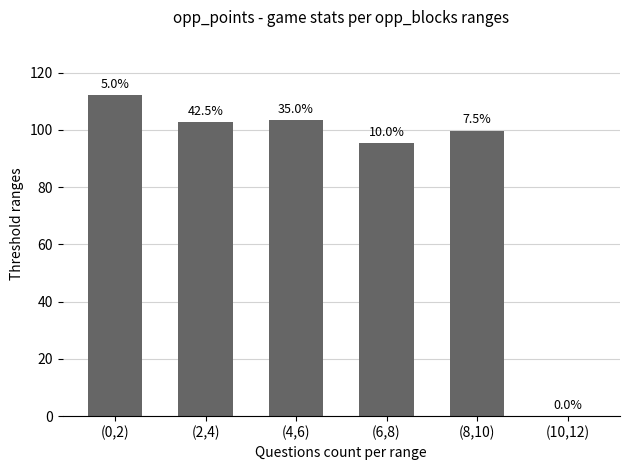

Are the bars horizontal?

No